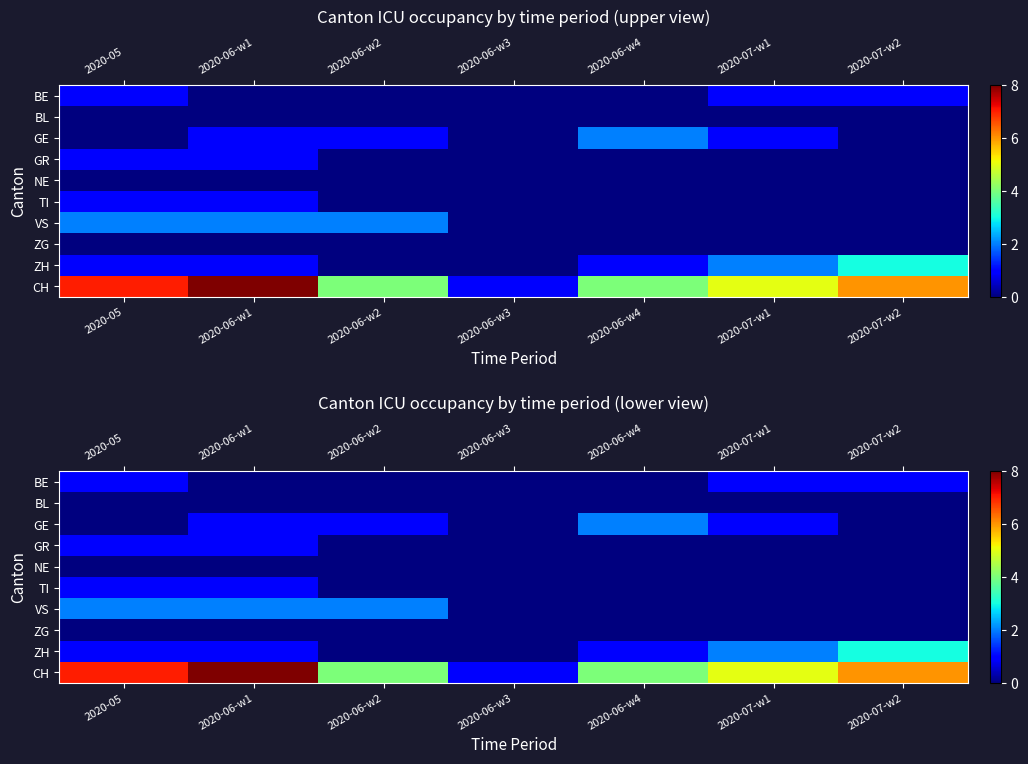

Which series changed the most between 2020-06-w1 and 2020-07-w1?

CH